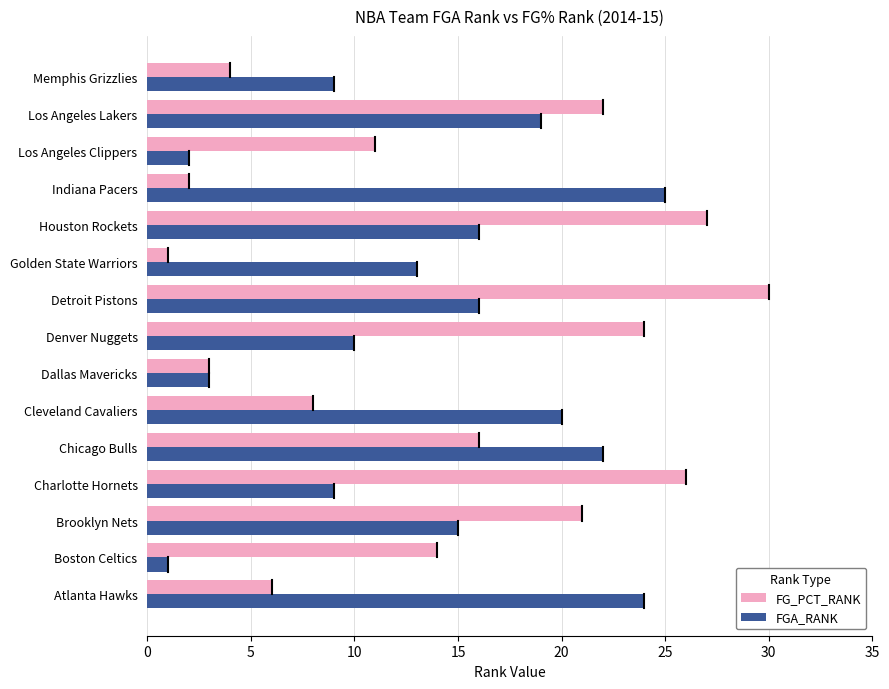

At how many categories does at least one series exceed 17?

10